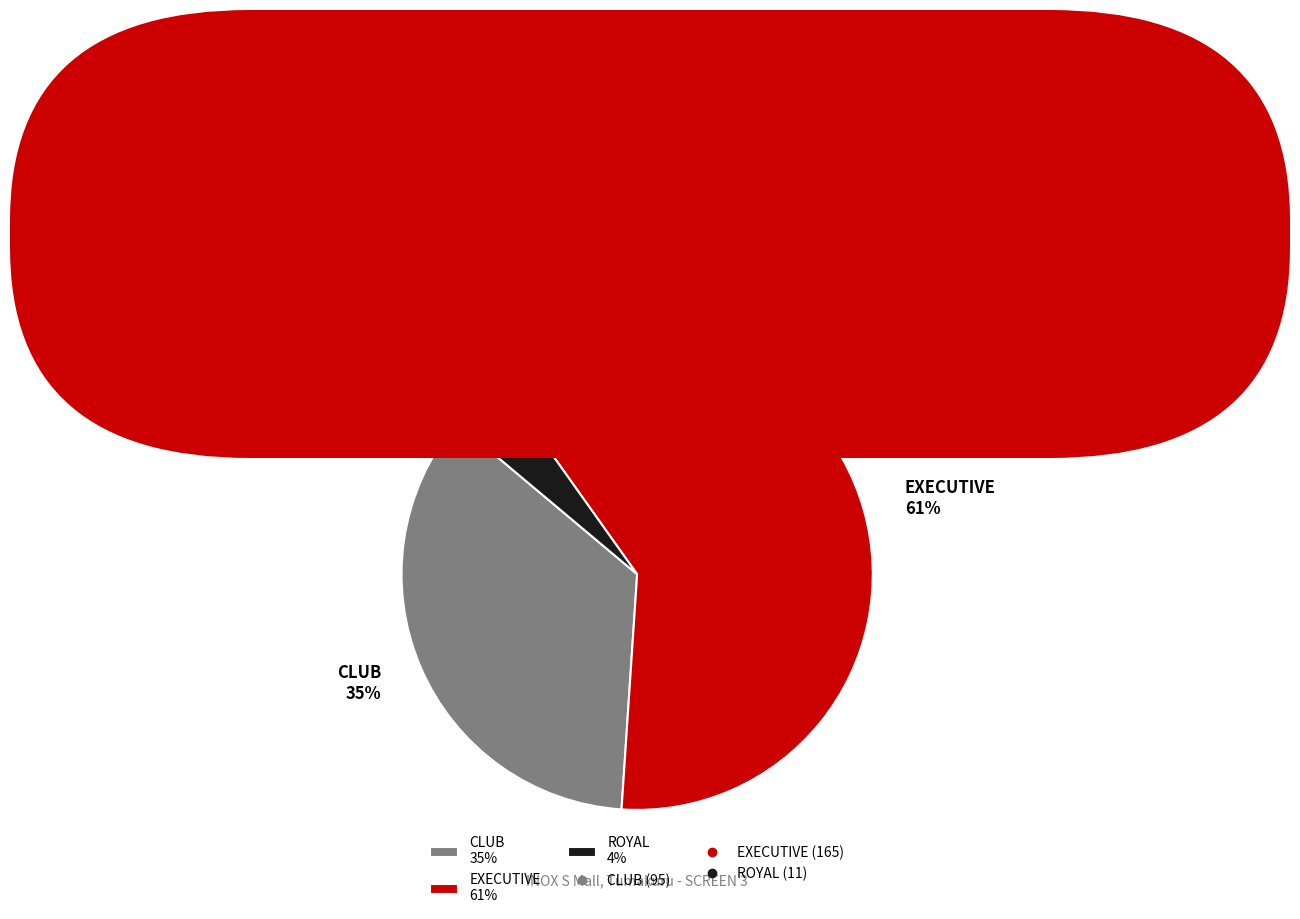

Rank the categories by value from highest to lowest.

EXECUTIVE, CLUB, ROYAL